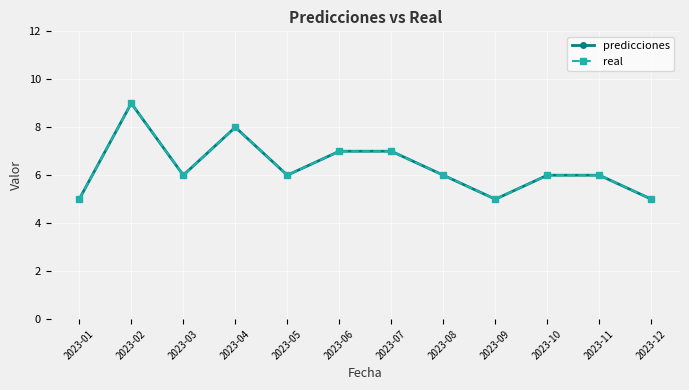

Is this an area chart (filled region under the line)?

No